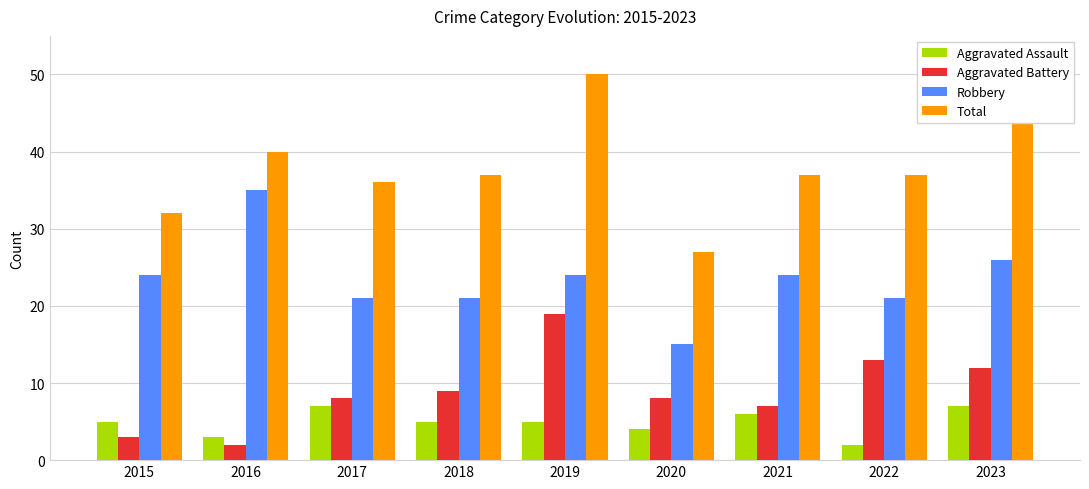

What is the lowest value of the Aggravated Battery series?

2